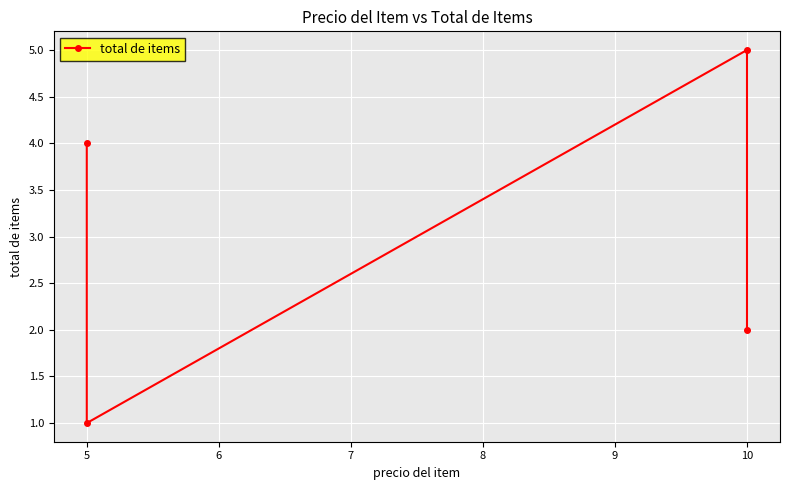

Between 5 and 10, which is larger?

10